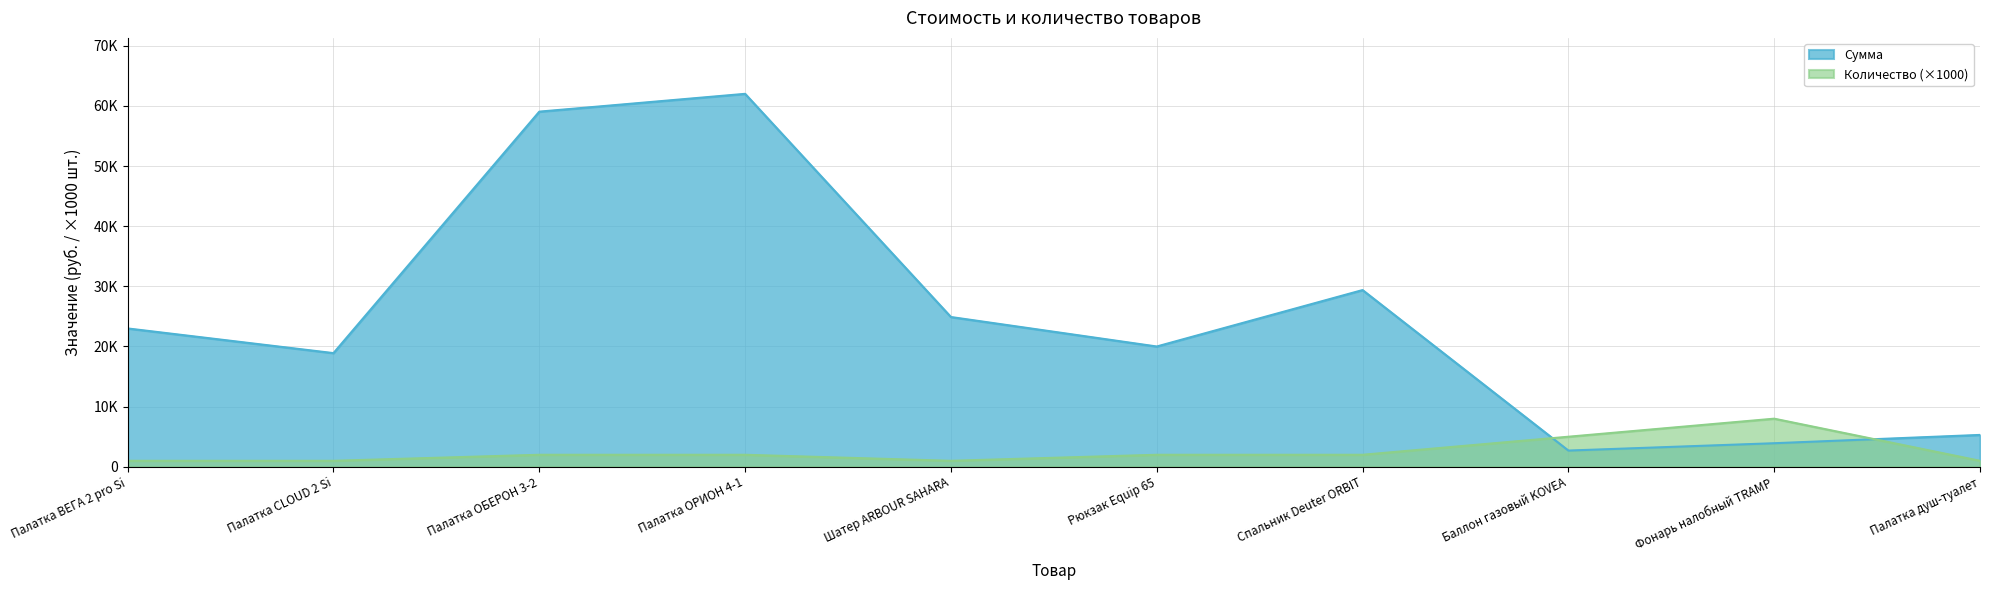

What is the value of the Количество point at the 9th from the left?

8000